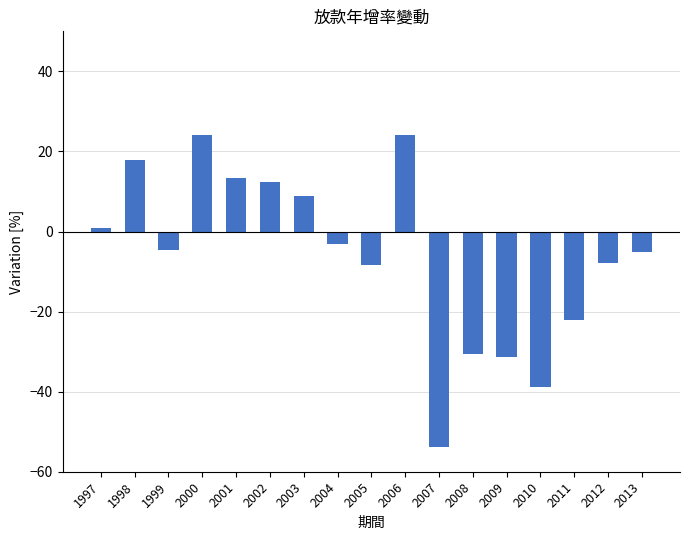

What is the value of the 2nd bar from the left?

18.0